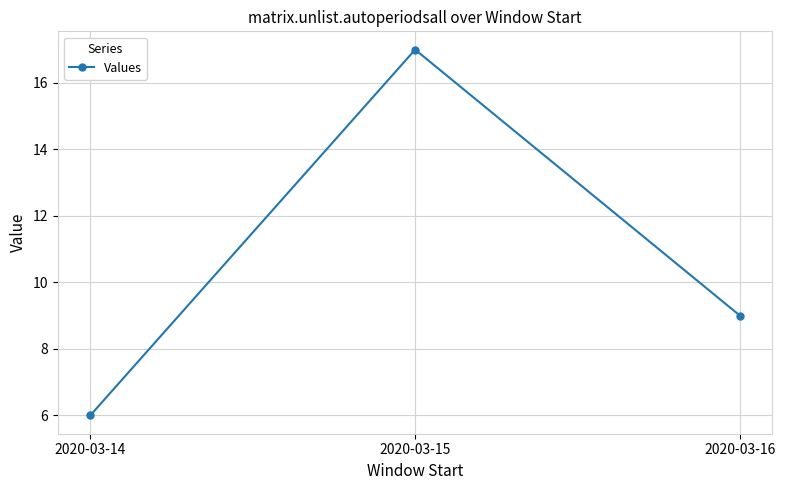

What is the difference between the maximum and minimum values?

11